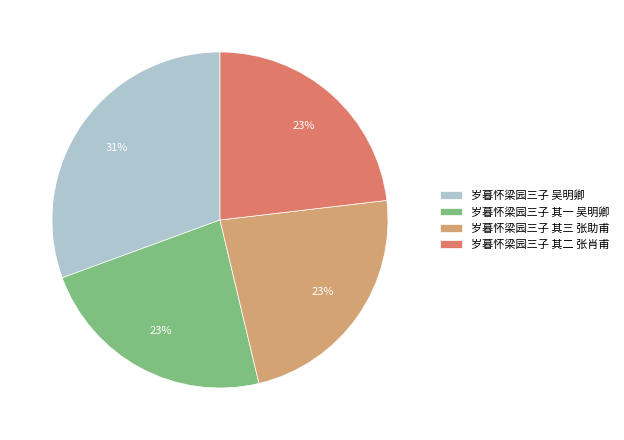

Is the sum of 岁暮怀梁园三子 其二 张肖甫 and 岁暮怀梁园三子 其一 吴明卿 greater than half?

No